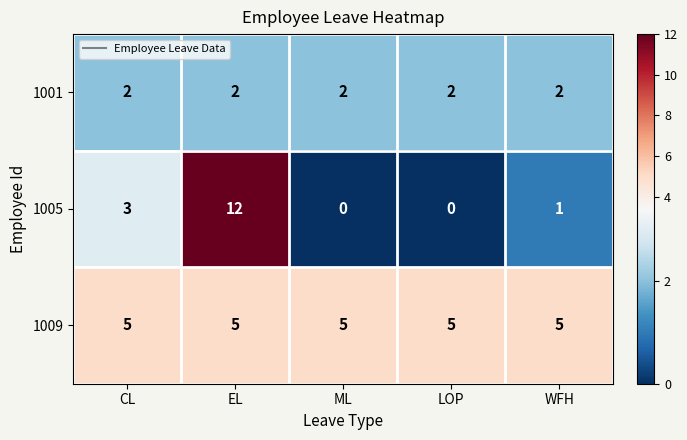

Rank the series at LOP from highest to lowest value.

1009, 1001, 1005